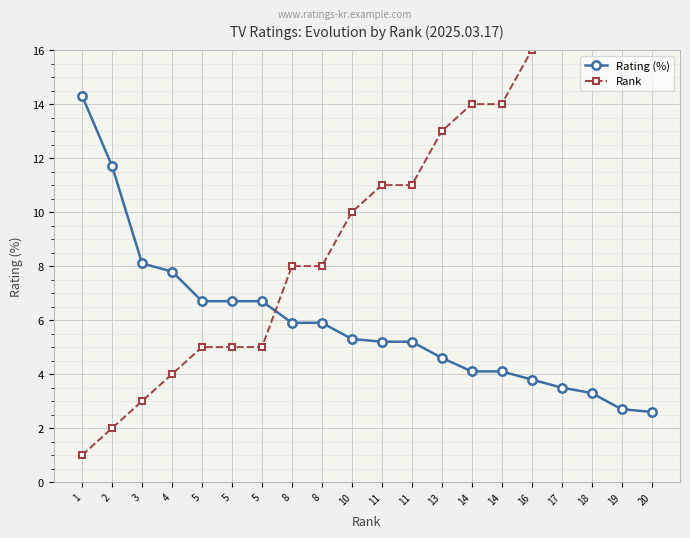

True or false: Rating (%) and Rank cross at least once.

True